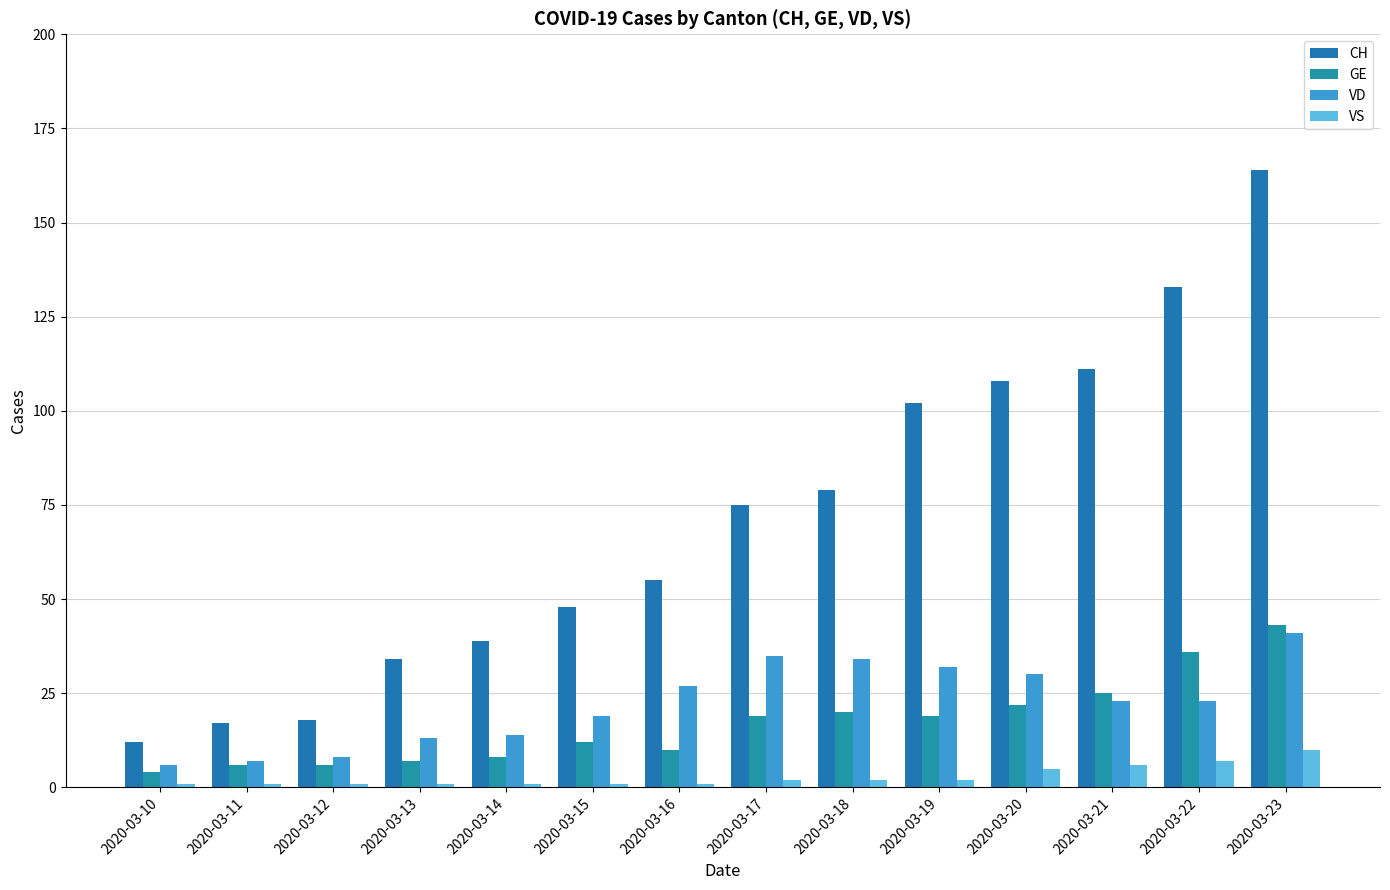

Is the value of GE at 2020-03-11 greater than the value of CH at 2020-03-18?

No